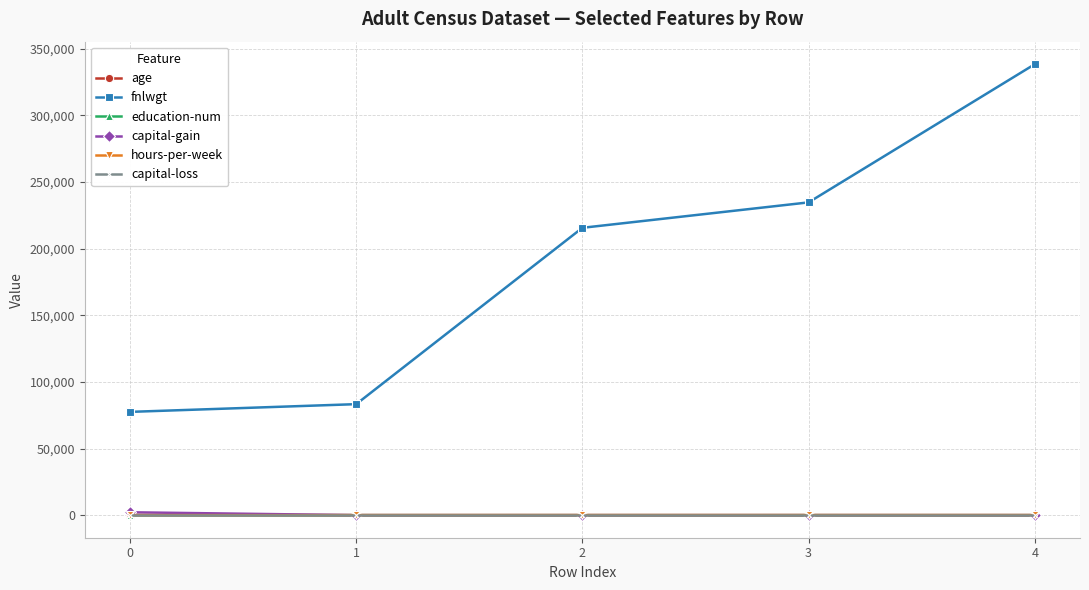

True or false: capital-gain has more than 2 points higher than both neighbors.

False